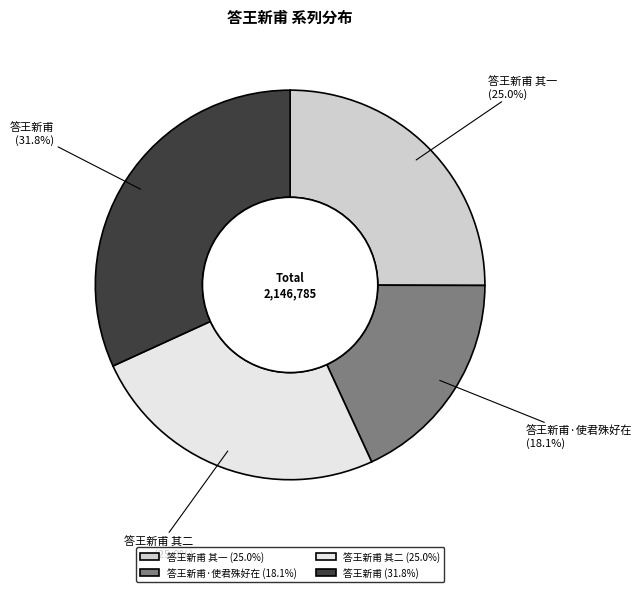

How much of the chart is everything except 答王新甫 其二?

75.0%